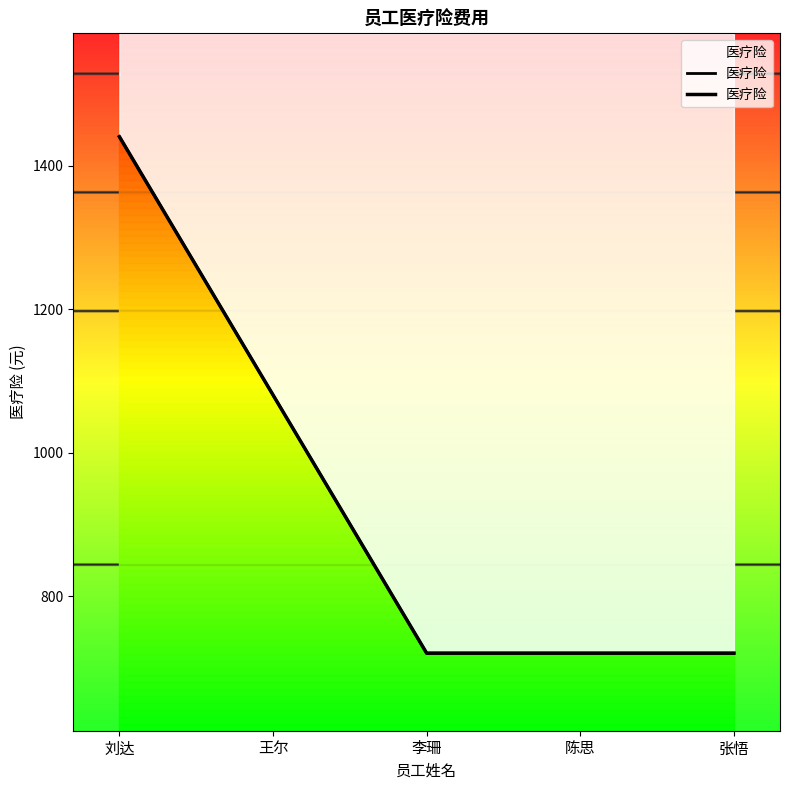

True or false: the data shows 1133.5 at 陈思.

False